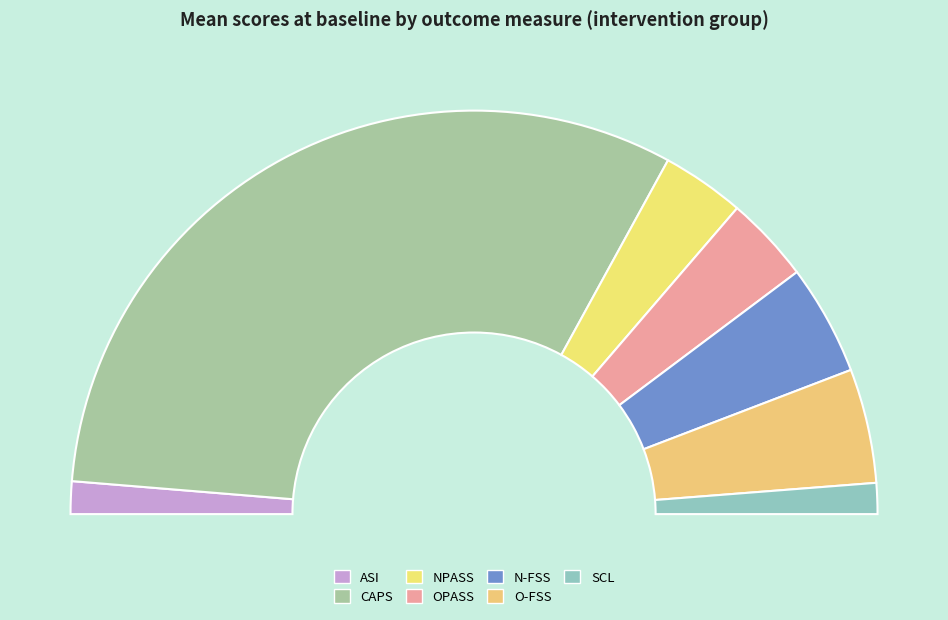

Rank the categories by value from highest to lowest.

CAPS, O-FSS, N-FSS, OPASS, NPASS, ASI, SCL